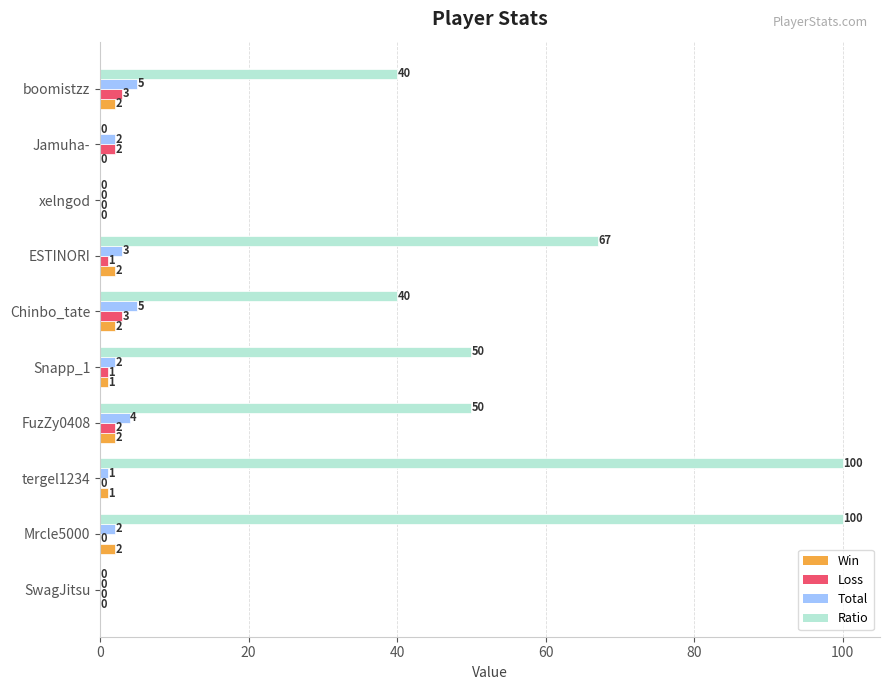

What is the sum of all Total values?

24